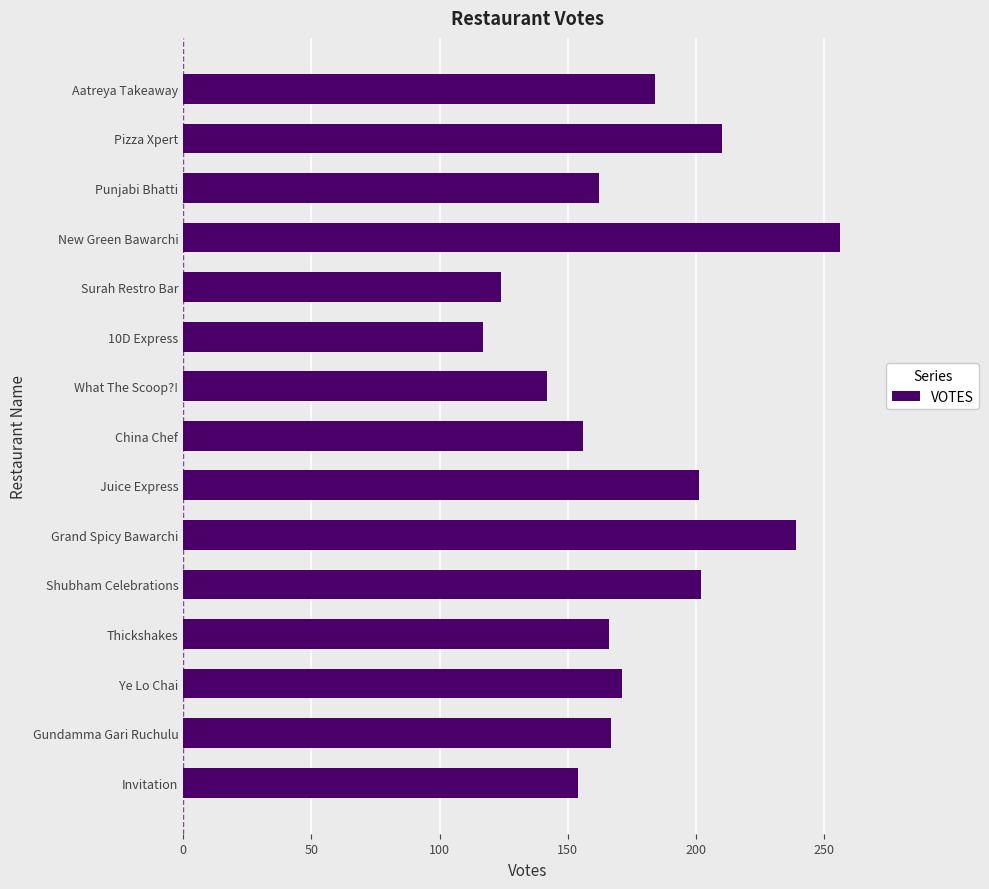

How many series are shown in this chart?

1